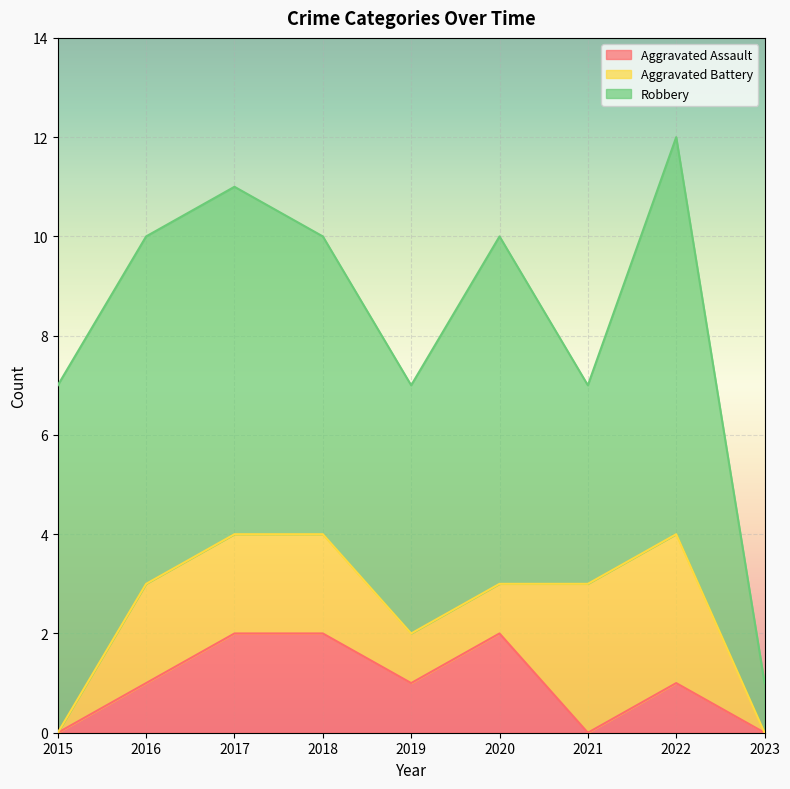

Which series has the largest total across all categories?

Robbery